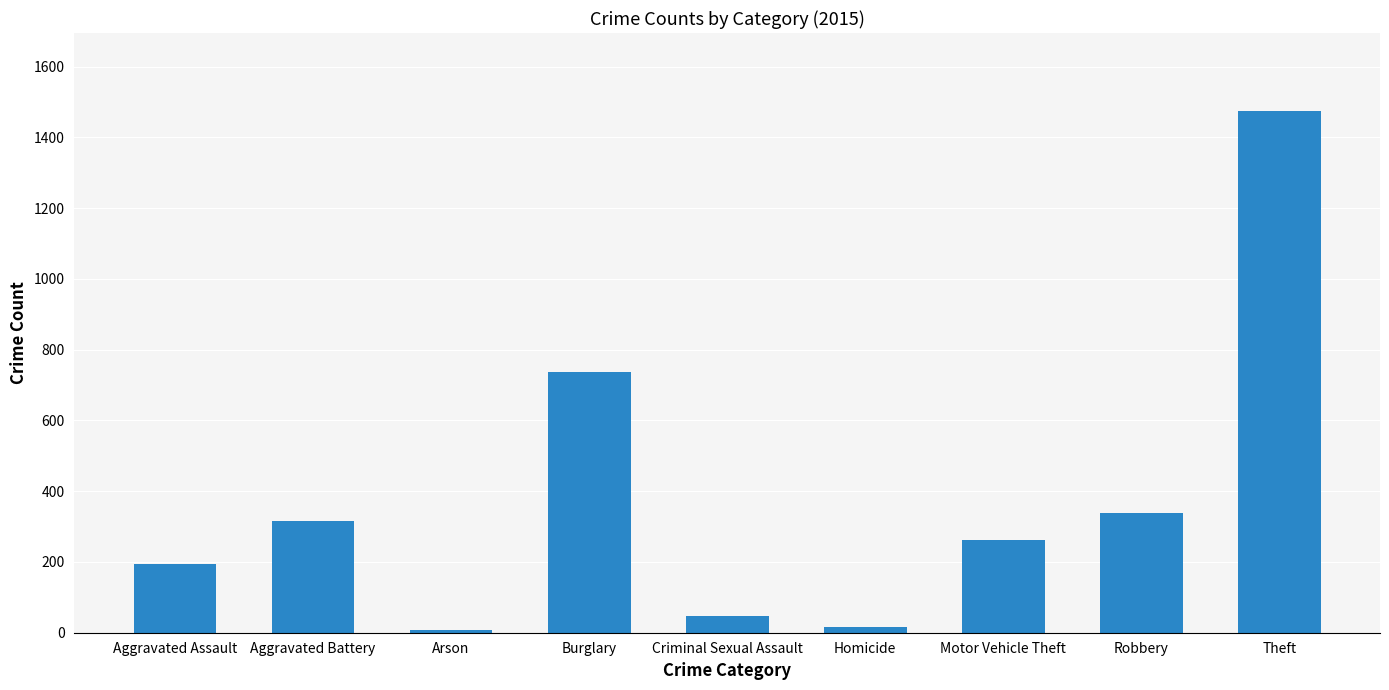

The value at Aggravated Assault is 305. True or false?

False